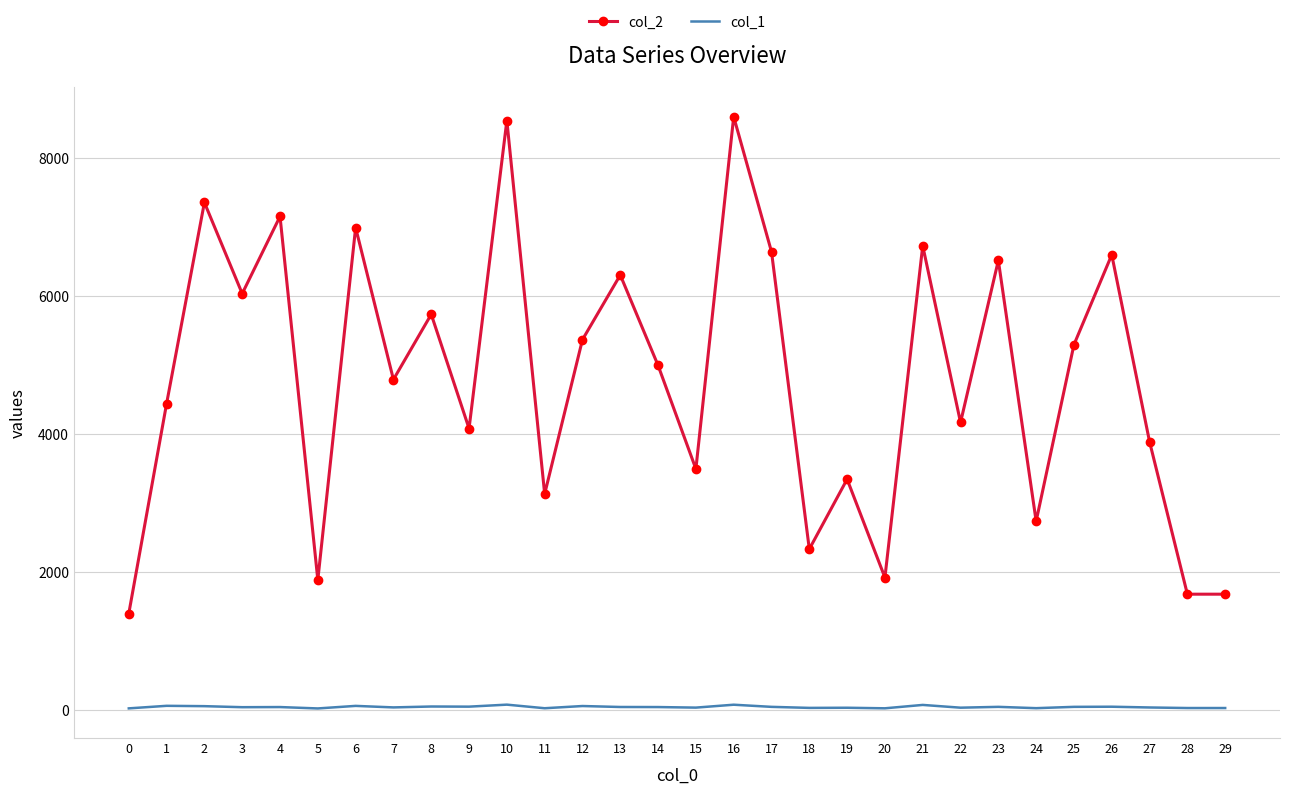

What is the sum of all col_1 values?

1342